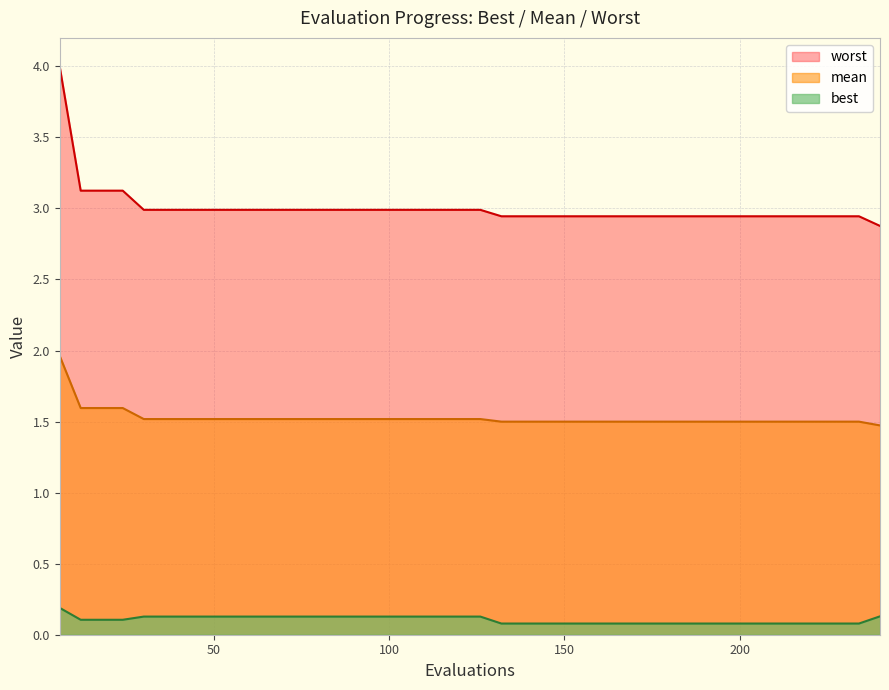

How many distinct data groups are displayed?

3